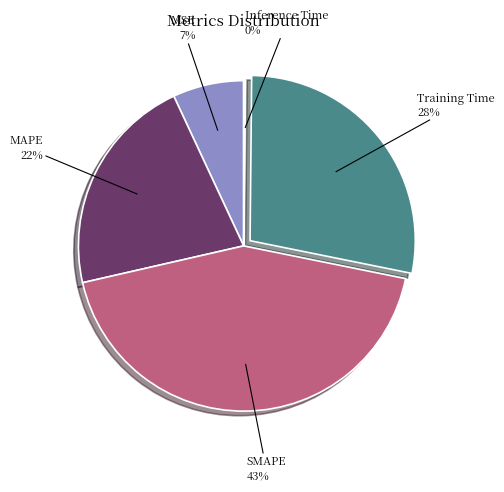

Is there a majority slice in this chart?

No